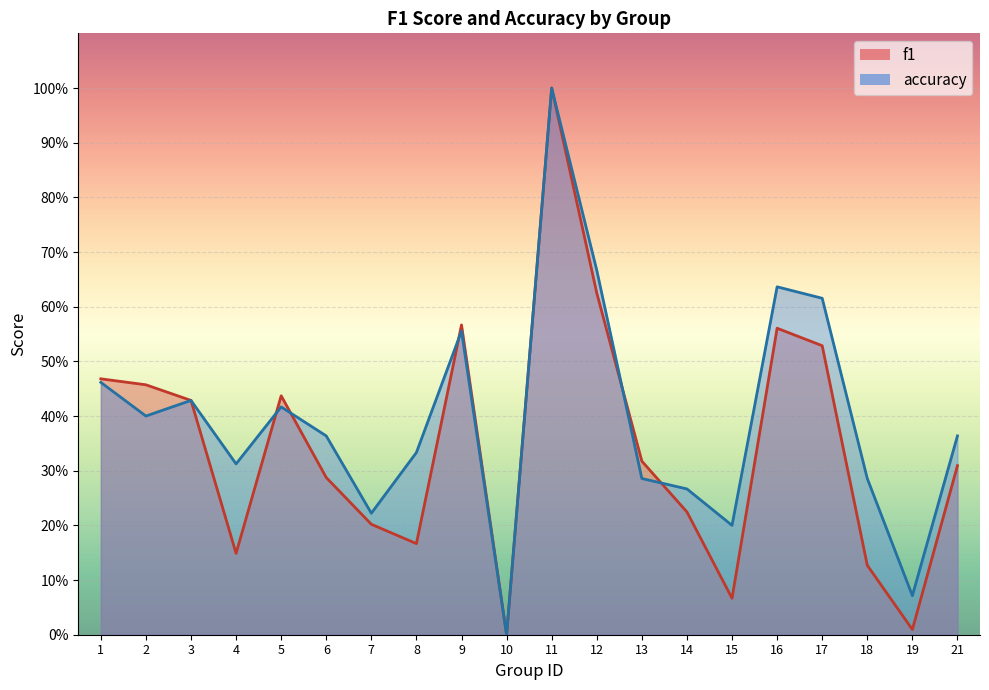

How many times do accuracy and f1 cross each other?

5